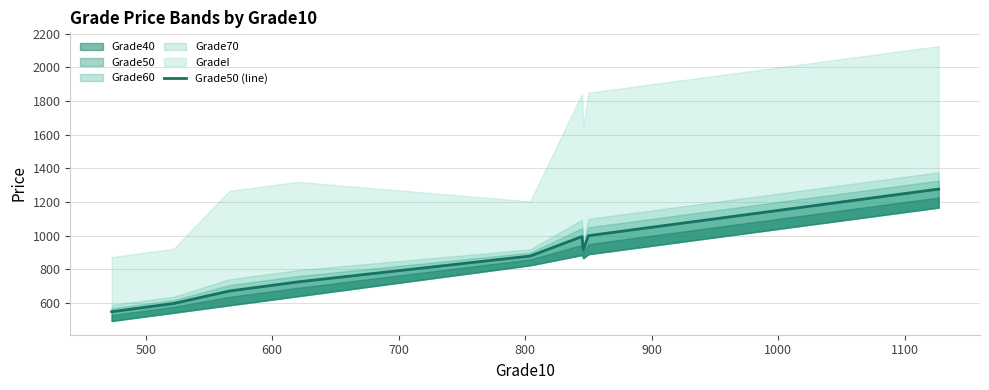

What is the average value?

903